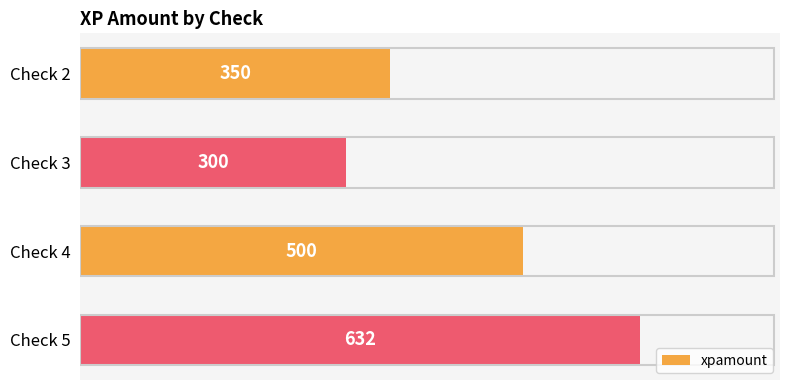

Count the values in the range 350 to 632.

3